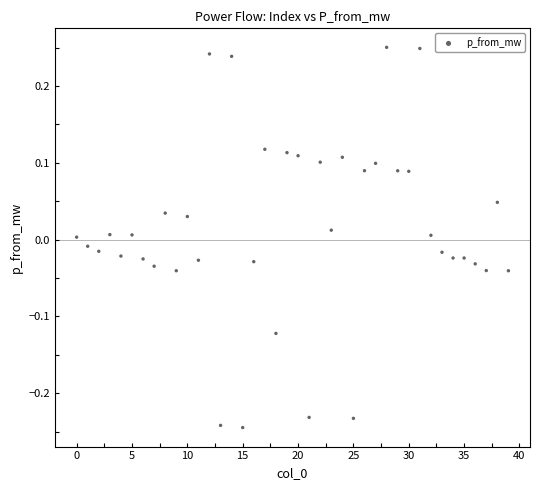

What is the range of Y values (max minus min)?

0.5